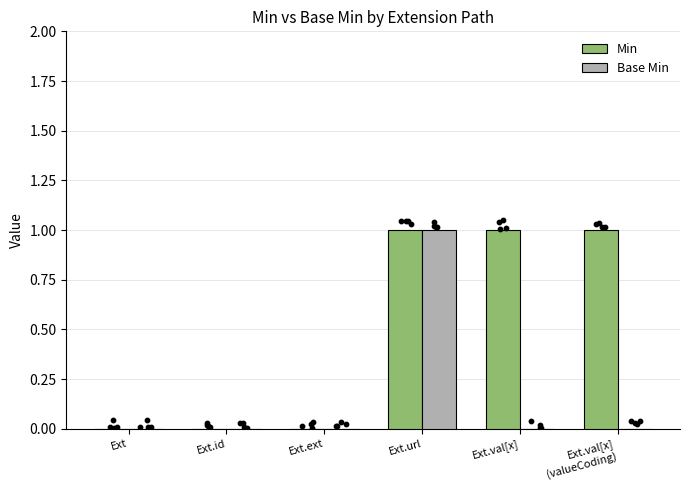

What is the total value across all series at Ext.val[x]
(valueCoding)?

1